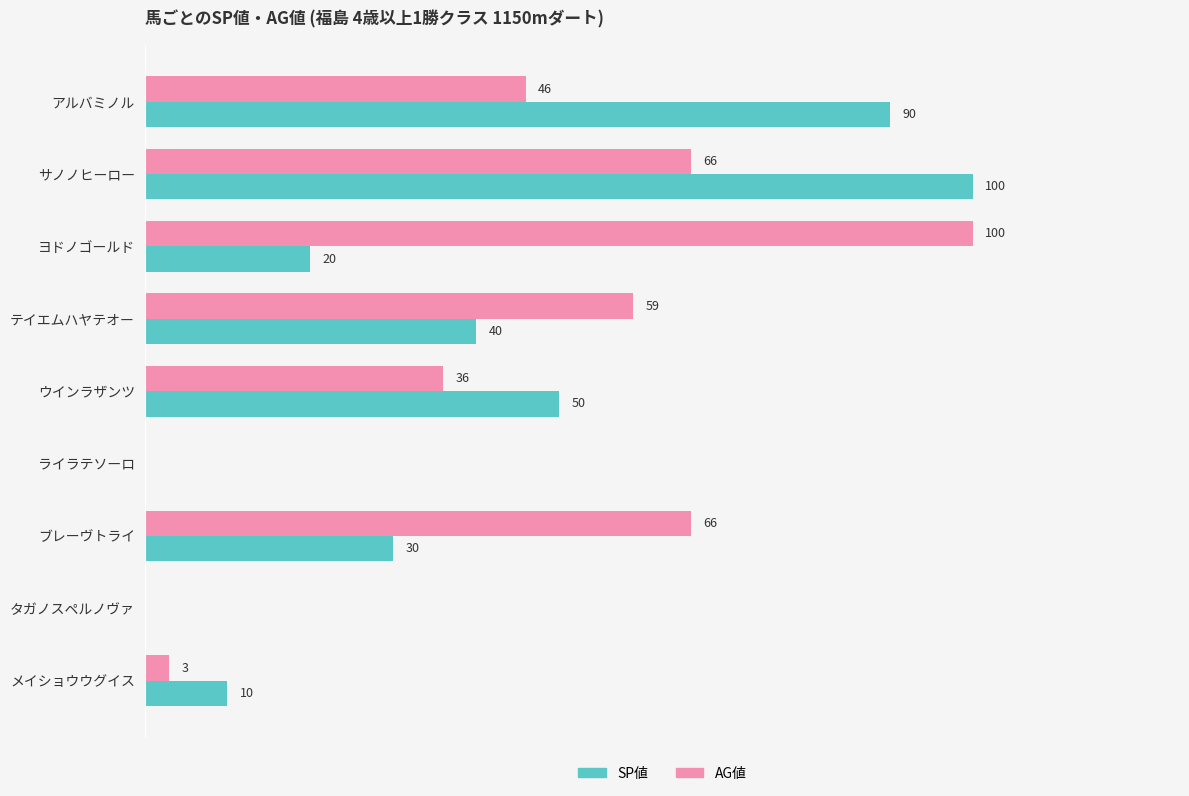

Where is SP値 nearest to the value 50?

ウインラザンツ